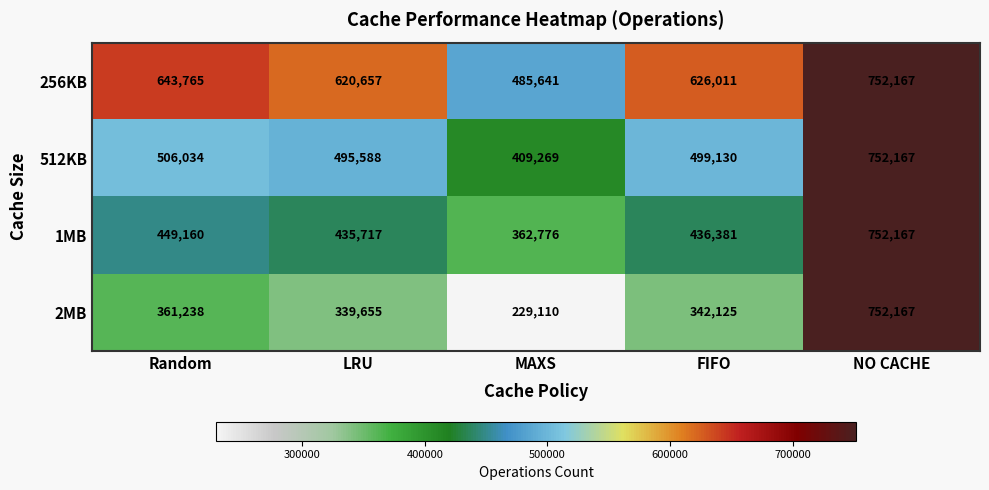

List the labels in order of 256KB value, largest first.

NO CACHE, Random, FIFO, LRU, MAXS